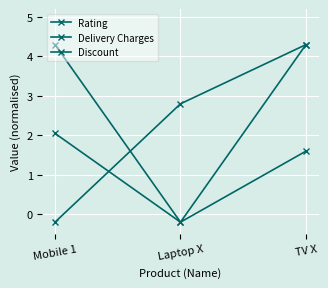

How many lines are shown in the chart?

3